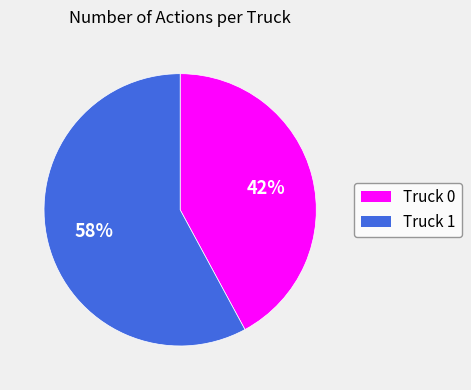

Count the number of slices in the pie.

2